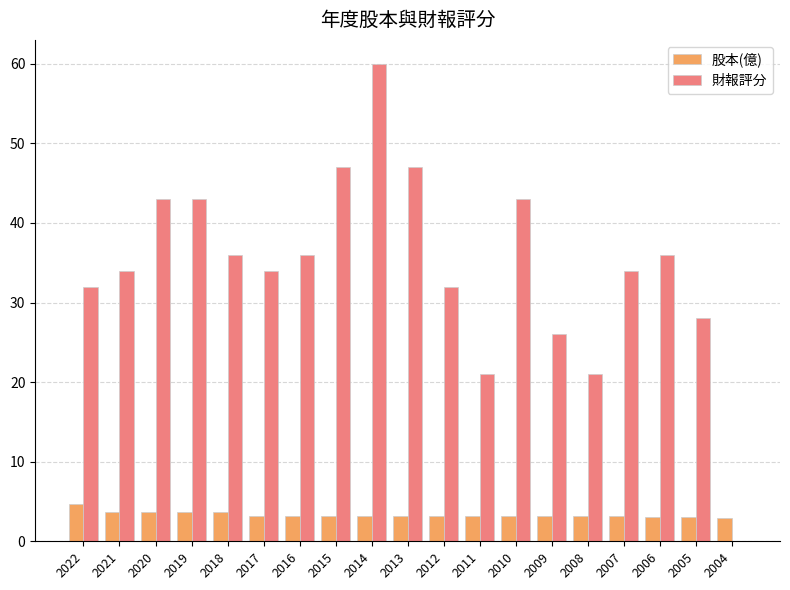

Is the value of 財報評分 at 2013 greater than the value of 股本(億) at 2019?

Yes